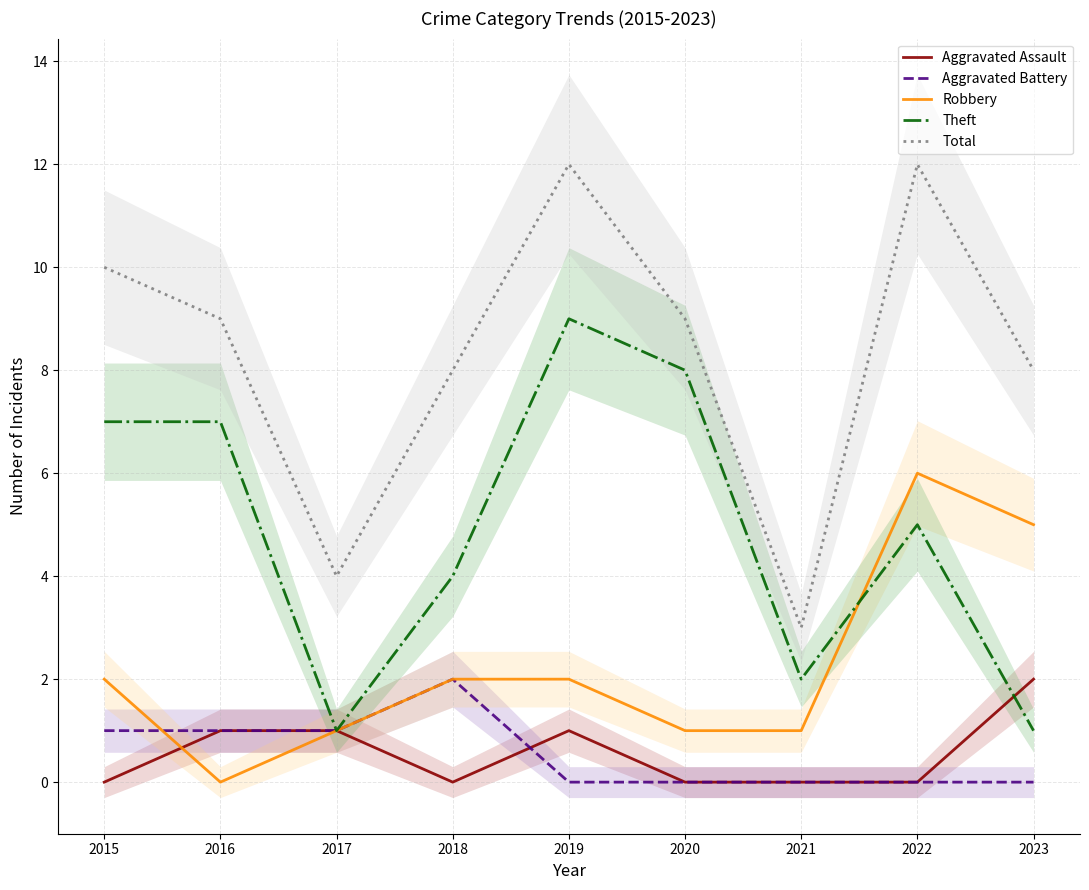

After their last crossing, which series has the higher values: Theft or Robbery?

Robbery